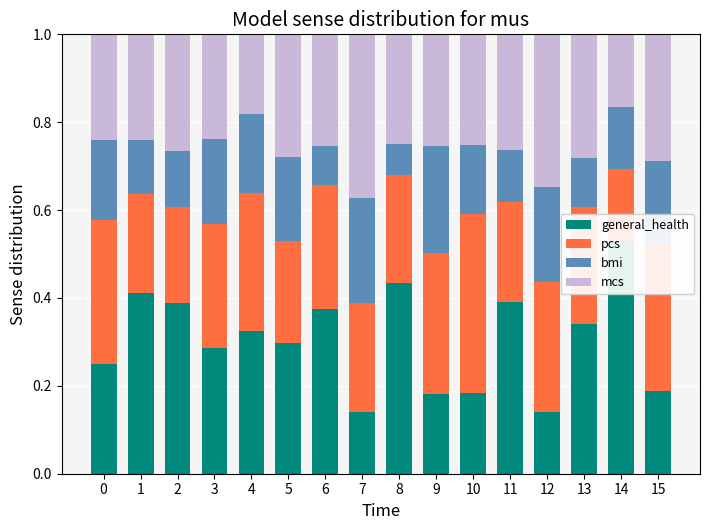

Which series has the largest total across all categories?

general_health